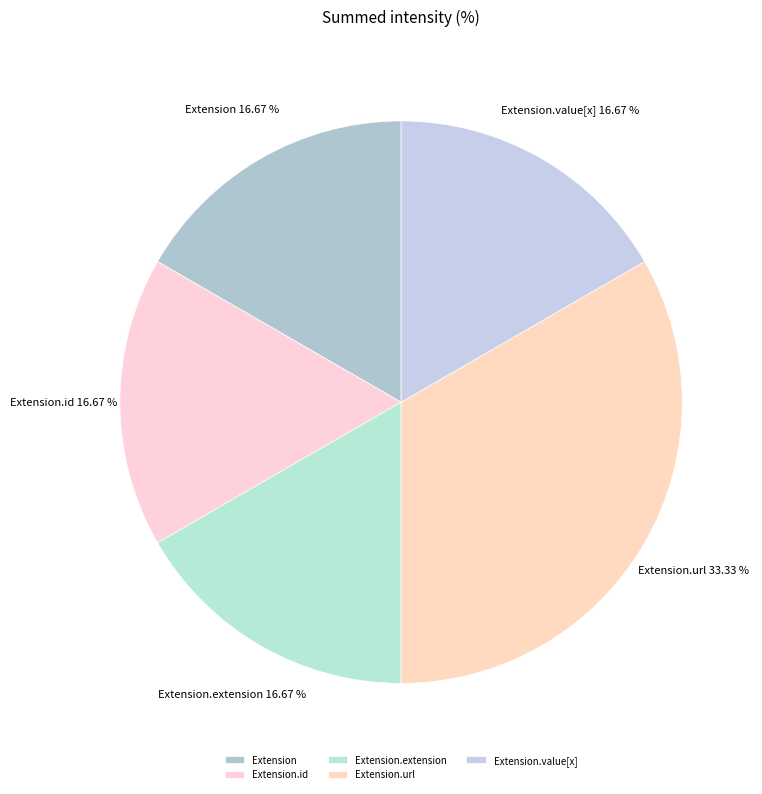

What is the largest slice in the pie chart?

Extension.url